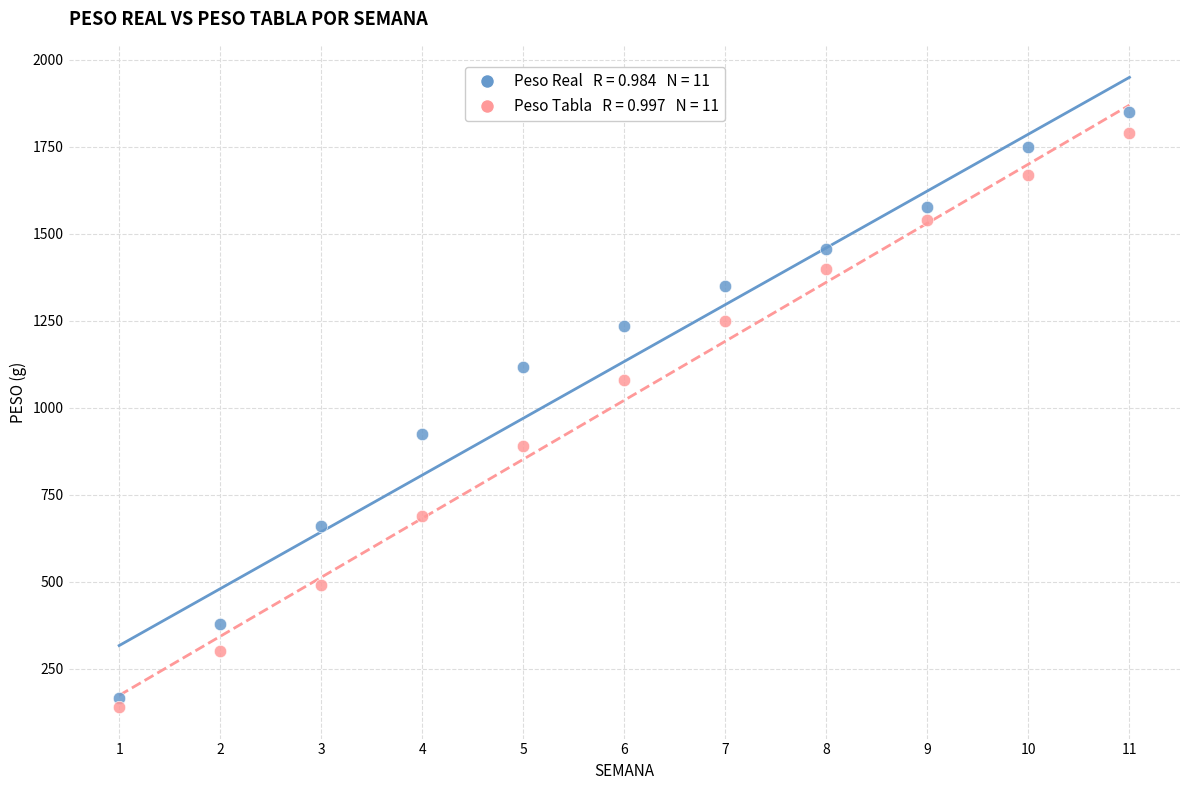

Across all data points, what is the range of Y values (max minus min)?

1711.3